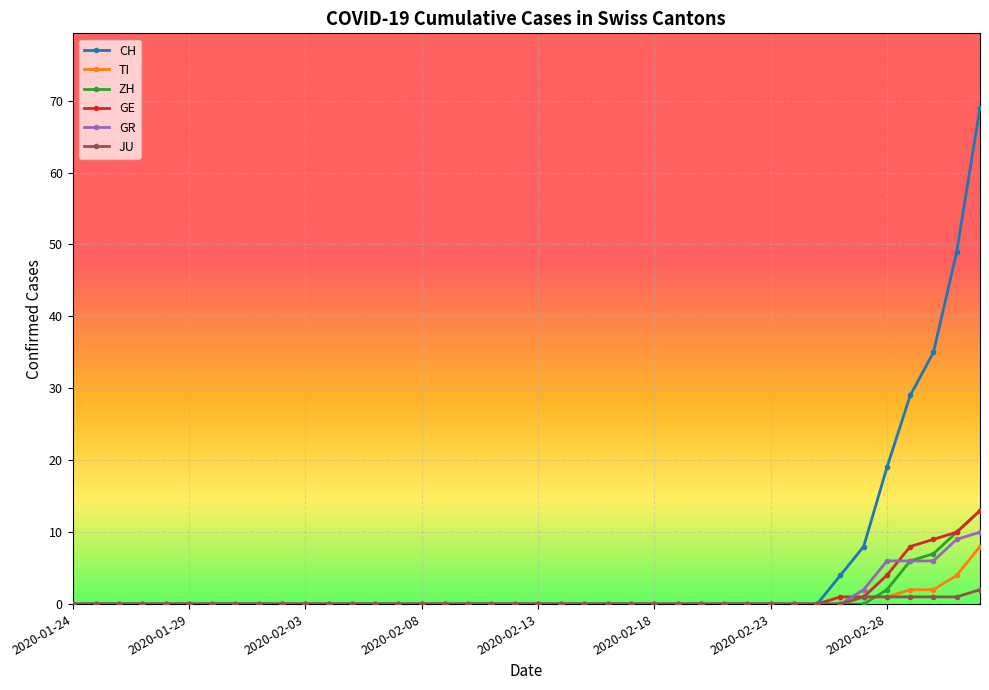

Reading left to right, what are all the values shown in this chart?

CH: 0	0	0	0	0	0	0	0	0	0	0	0	0	0	0	0	0	0	0	0	0	0	0	0	0	0	0	0	0	0	0	0	0	4	8	19	29	35	49	69
TI: 0	0	0	0	0	0	0	0	0	0	0	0	0	0	0	0	0	0	0	0	0	0	0	0	0	0	0	0	0	0	0	0	0	0	1	1	2	2	4	8
ZH: 0	0	0	0	0	0	0	0	0	0	0	0	0	0	0	0	0	0	0	0	0	0	0	0	0	0	0	0	0	0	0	0	0	0	0	2	6	7	10	13
GE: 0	0	0	0	0	0	0	0	0	0	0	0	0	0	0	0	0	0	0	0	0	0	0	0	0	0	0	0	0	0	0	0	0	1	1	4	8	9	10	13
GR: 0	0	0	0	0	0	0	0	0	0	0	0	0	0	0	0	0	0	0	0	0	0	0	0	0	0	0	0	0	0	0	0	0	0	2	6	6	6	9	10
JU: 0	0	0	0	0	0	0	0	0	0	0	0	0	0	0	0	0	0	0	0	0	0	0	0	0	0	0	0	0	0	0	0	0	0	1	1	1	1	1	2